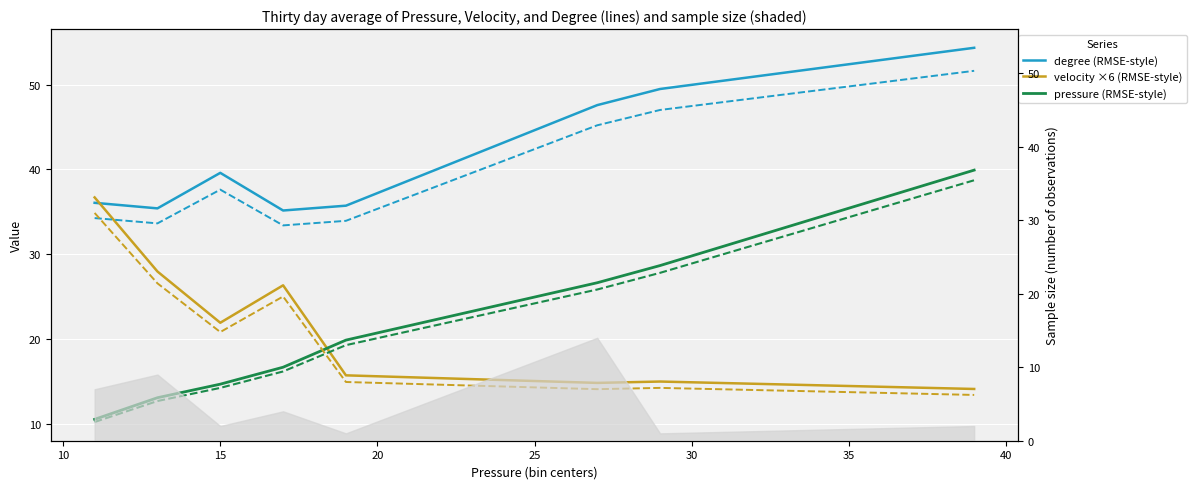

What is the minimum value shown in the chart?

10.2